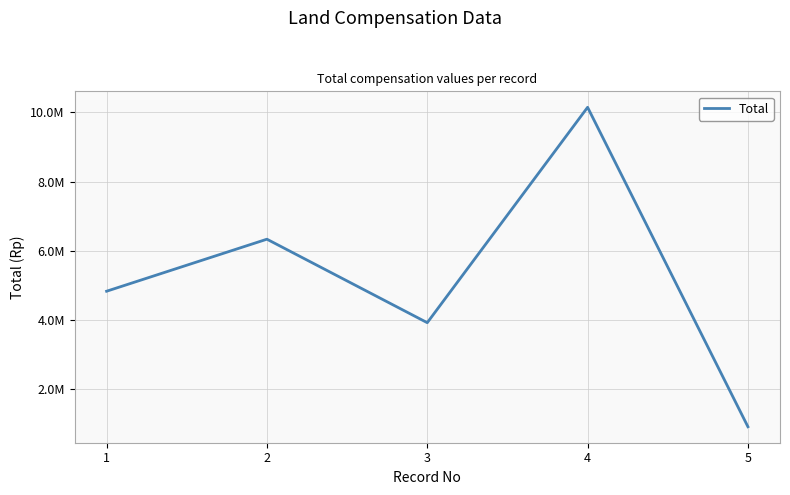

Does the chart have visible grid lines?

Yes